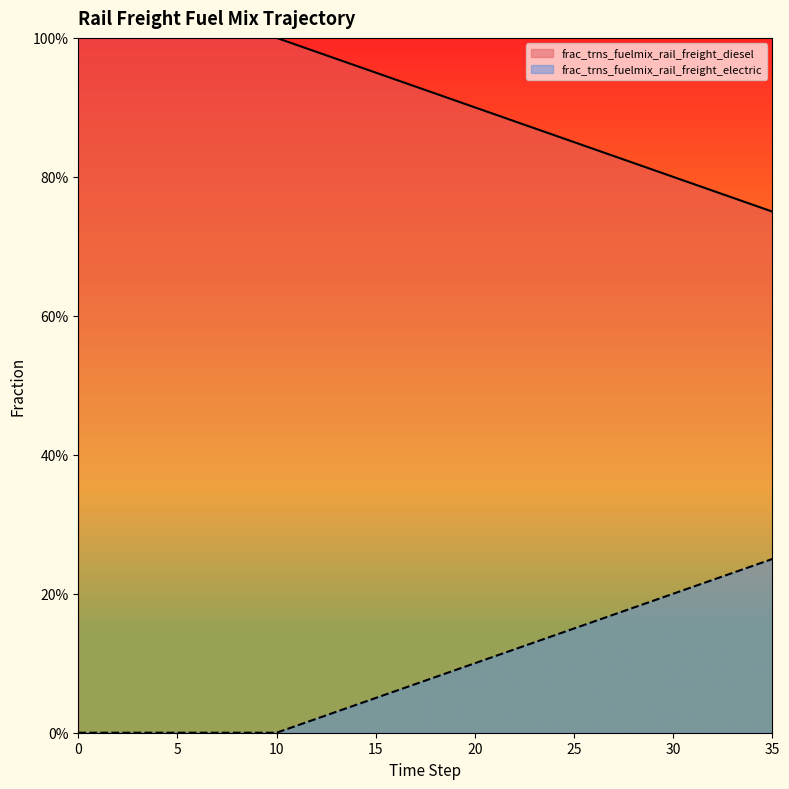

At which label is frac_trns_fuelmix_rail_freight_diesel closest to 0?

35